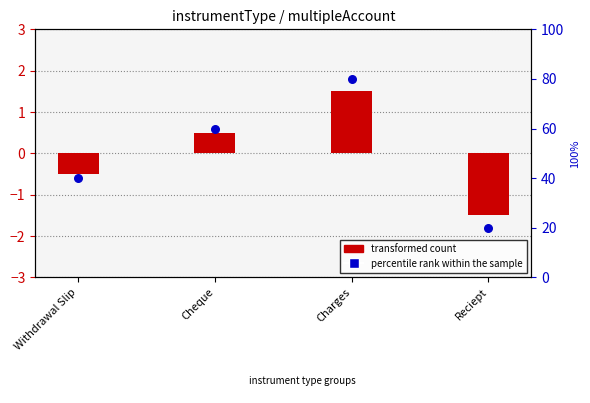

What is the total value across all series at Cheque?

60.5